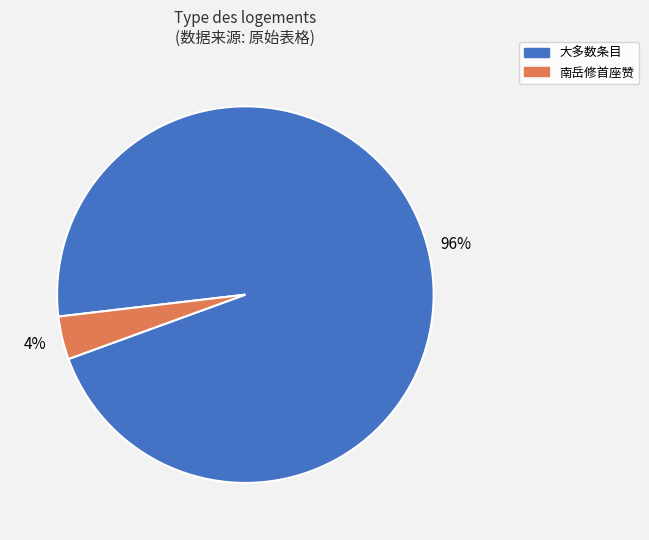

Count the number of slices in the pie.

2